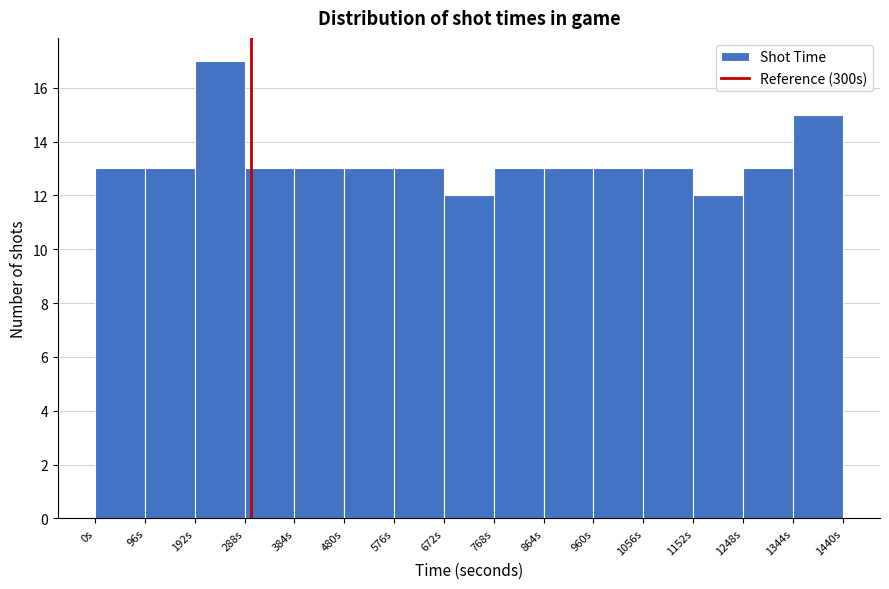

Reading left to right, transcribe this chart: for each bar, give the range it covers on the x-axis and its height. Neither the bar edges nor the heights are printed on the chart, so give them approximately, as read against the axes.

0 to 96: 13
96 to 192: 13
192 to 288: 17
288 to 384: 13
384 to 480: 13
480 to 576: 13
576 to 672: 13
672 to 768: 12
768 to 864: 13
864 to 960: 13
960 to 1056: 13
1056 to 1152: 13
1152 to 1248: 12
1248 to 1344: 13
1344 to 1440: 15